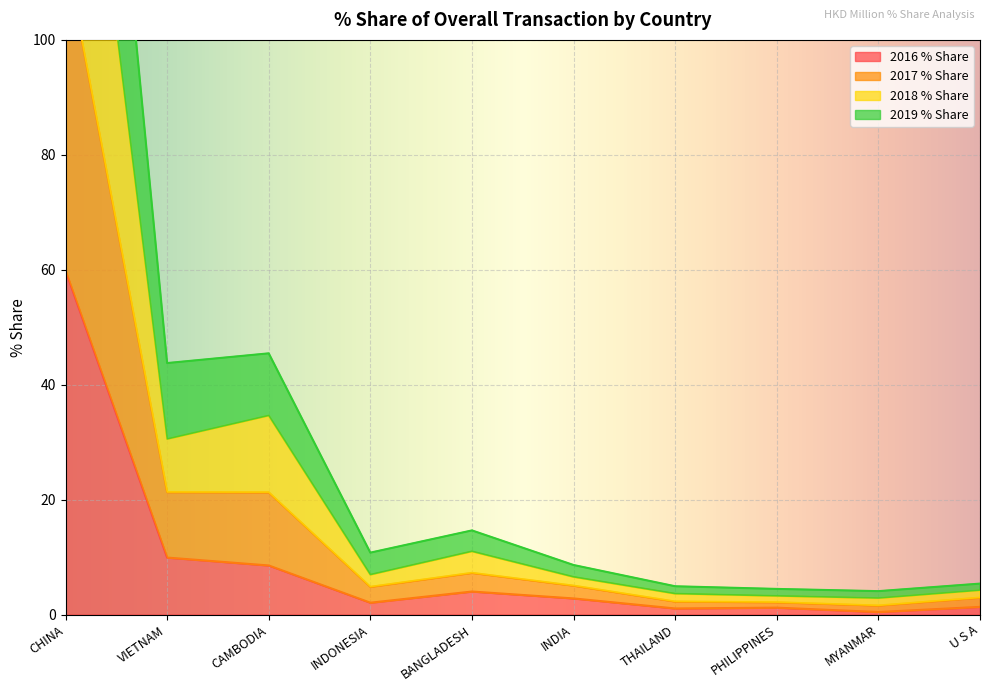

Which category has the highest value in the 2016 % Share series?

CHINA